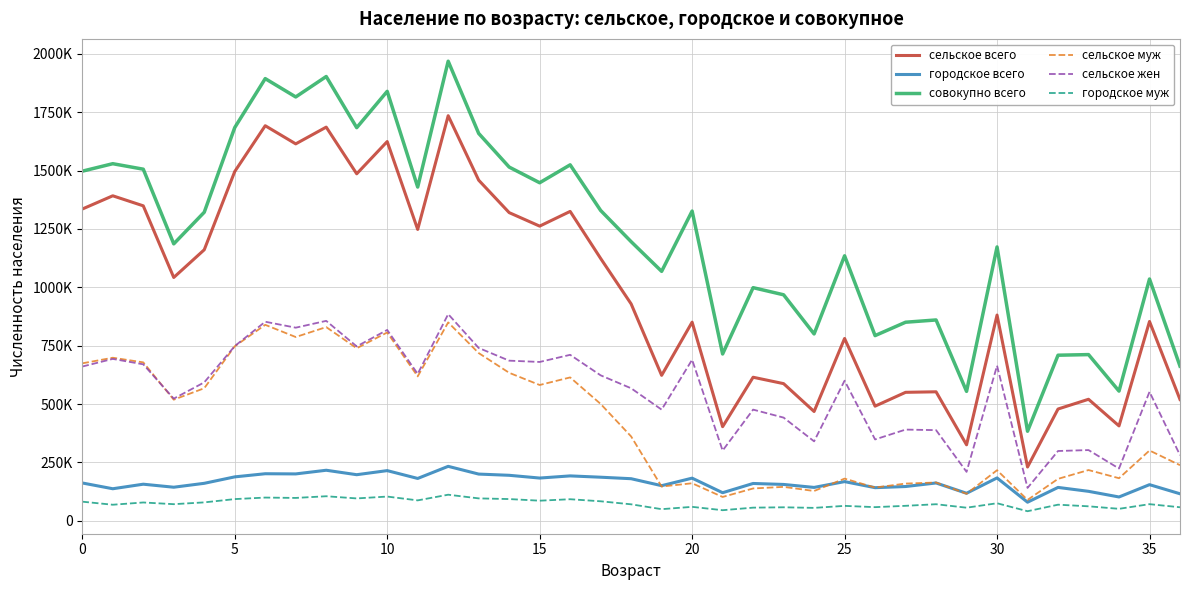

True or false: городское муж and сельское всего intersect in this chart.

False